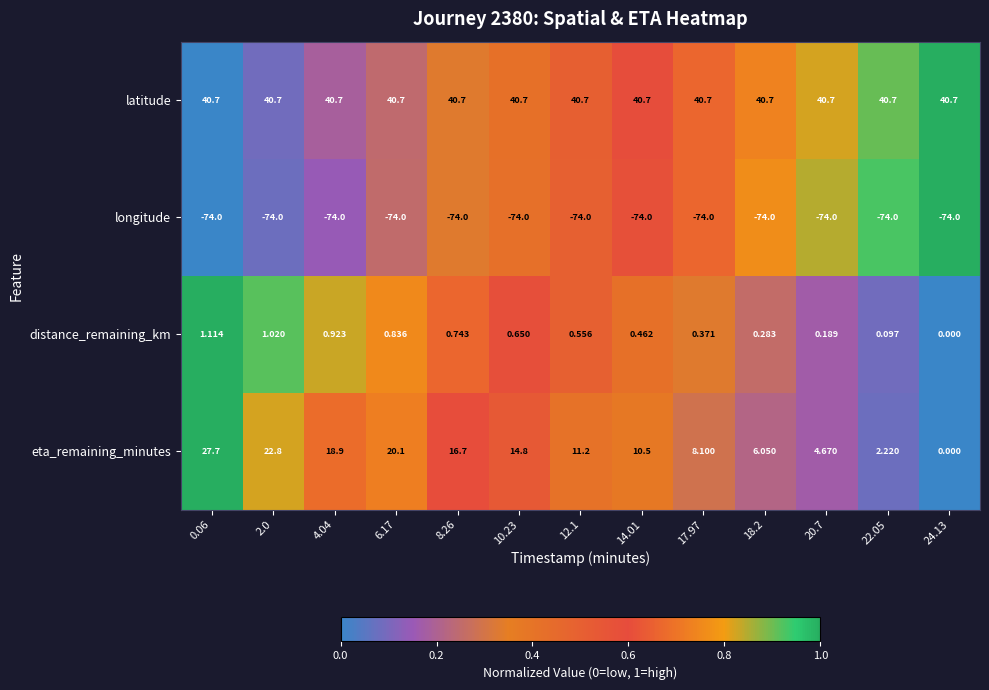

Rank the series by their maximum value, from highest to lowest.

latitude, eta_remaining_minutes, distance_remaining_km, longitude